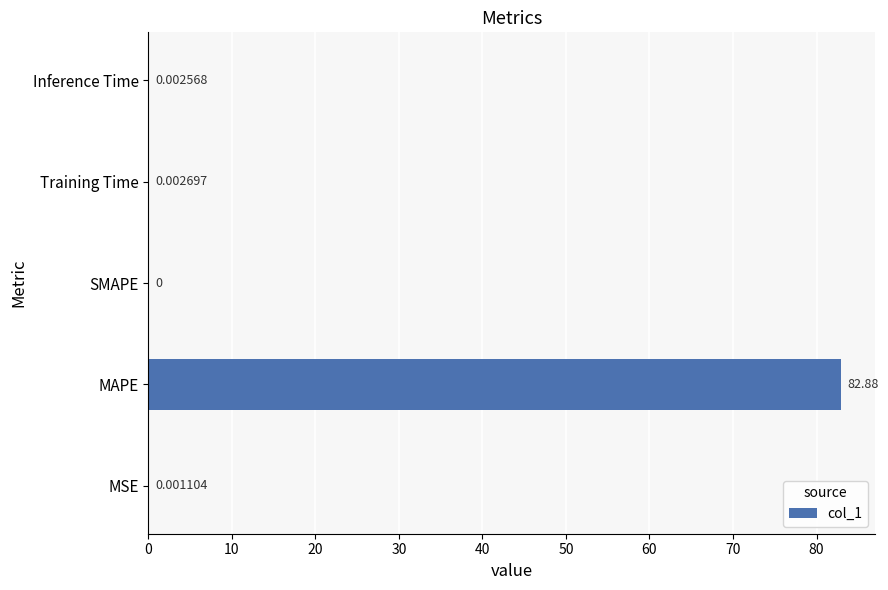

At which label is the value closest to 41?

Training Time